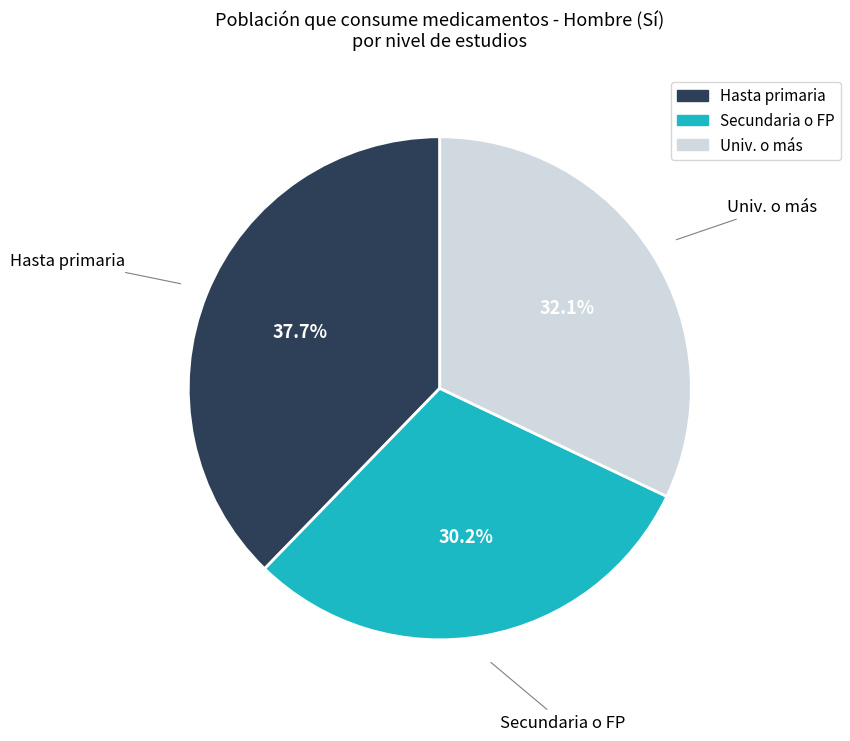

Is there a majority slice in this chart?

No